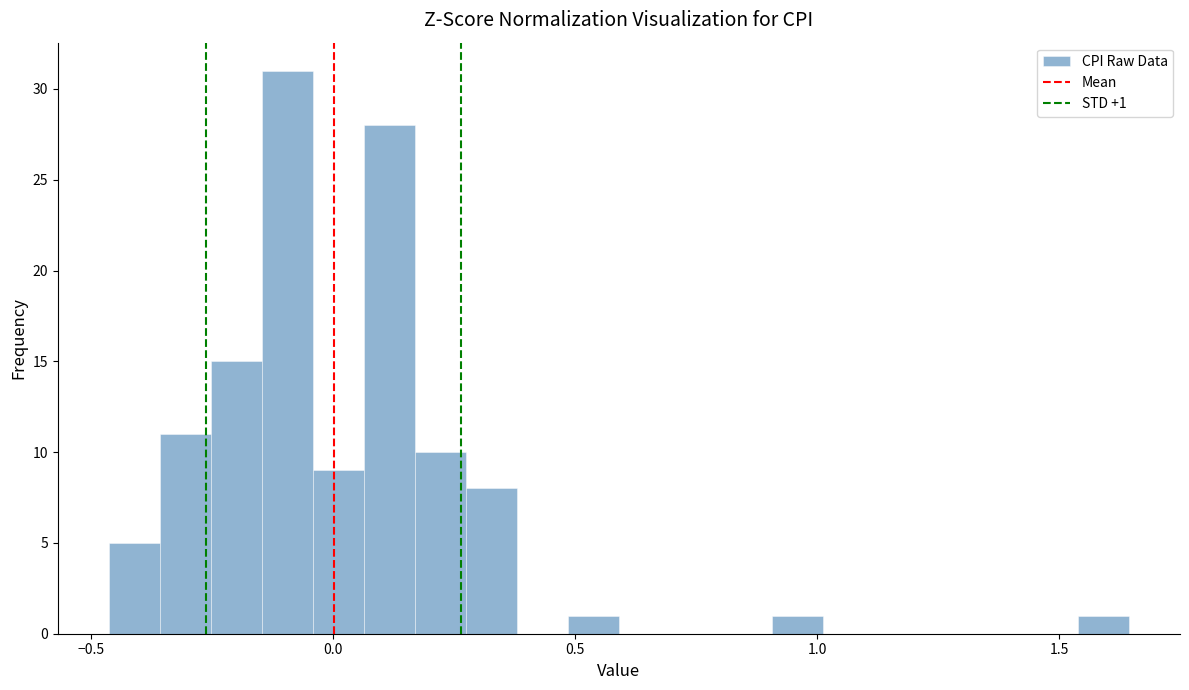

Read against the x-axis, roughly where is the centre of the tallest bar?

-0.10